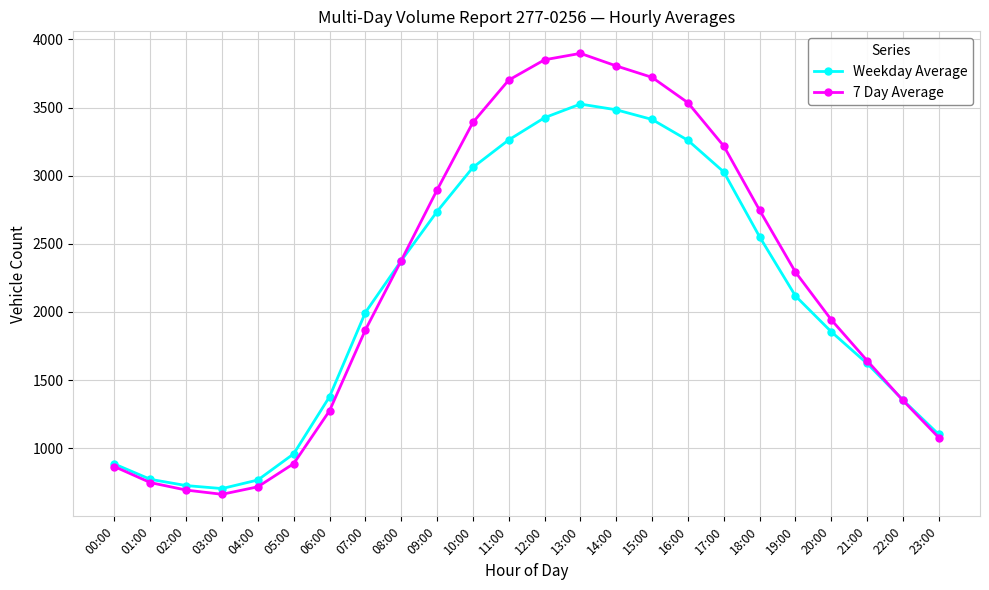

What is the label of the 13th point from the right?

11:00